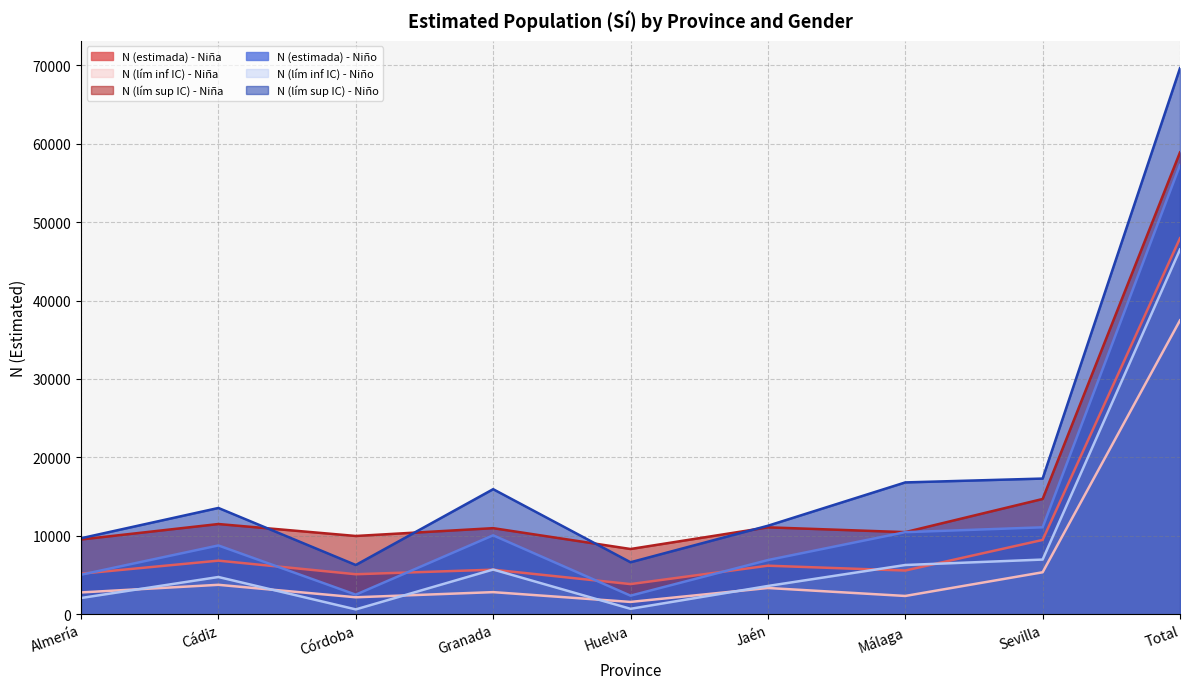

Which series has the widest spread of values?

N (lím sup IC) - Niño